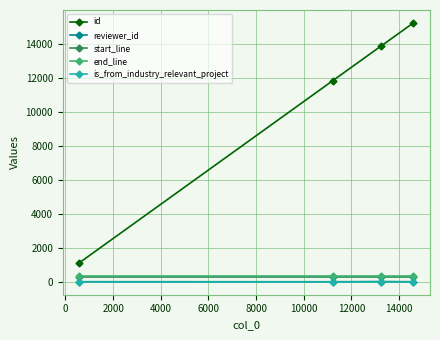

How many categories are shown in the chart?

4